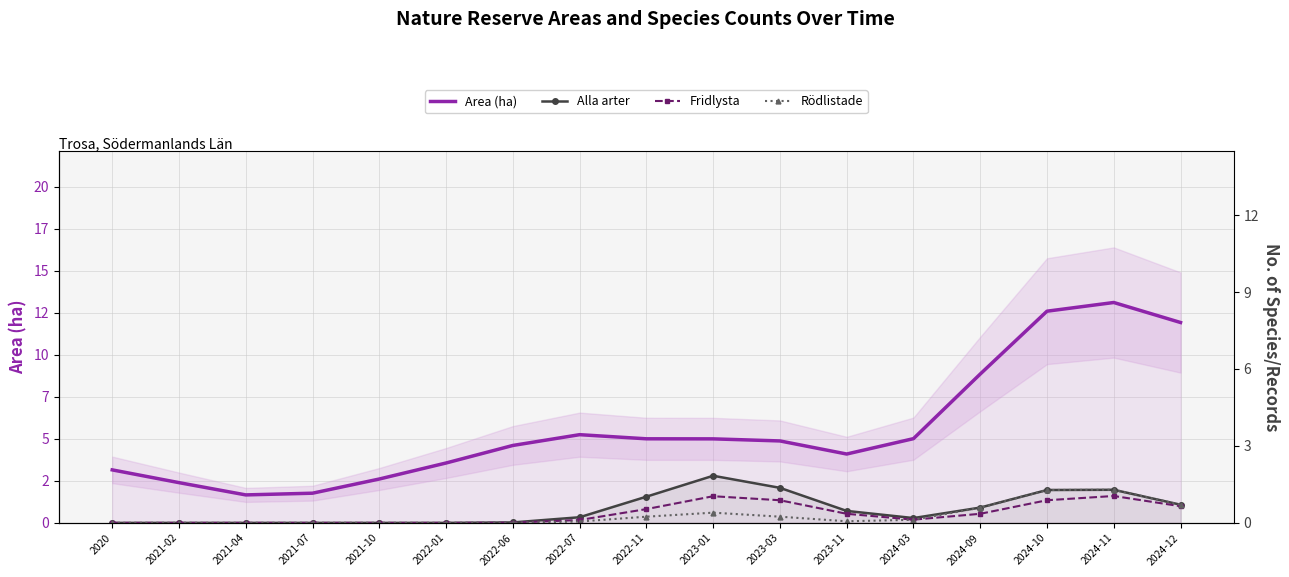

Which category has the lowest value in the Fridlysta series?

2020